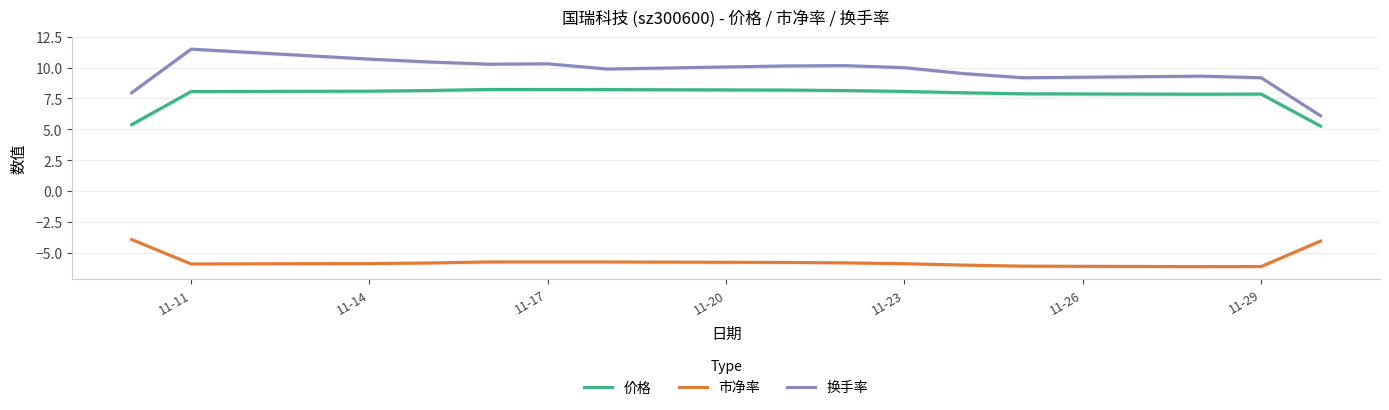

What is the minimum value for 换手率?

6.1